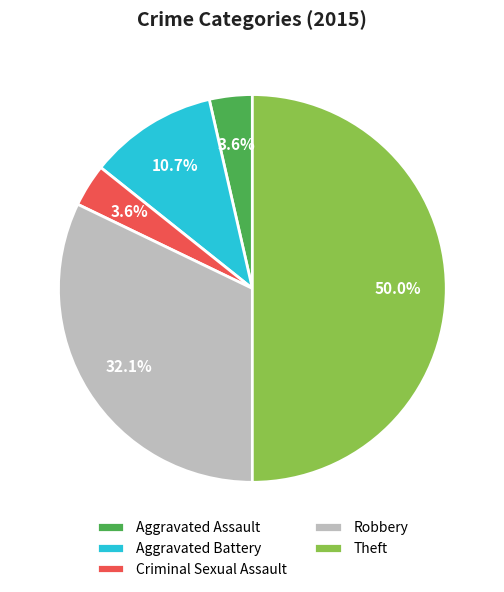

To the nearest percent, what is the combined percentage of Aggravated Battery and Theft?

61%